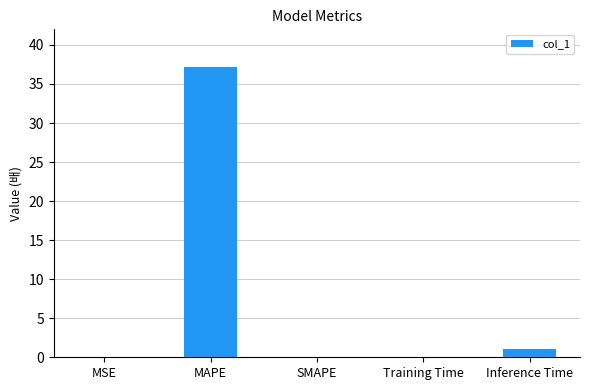

Is it true that the value at MAPE is 37.1?

True